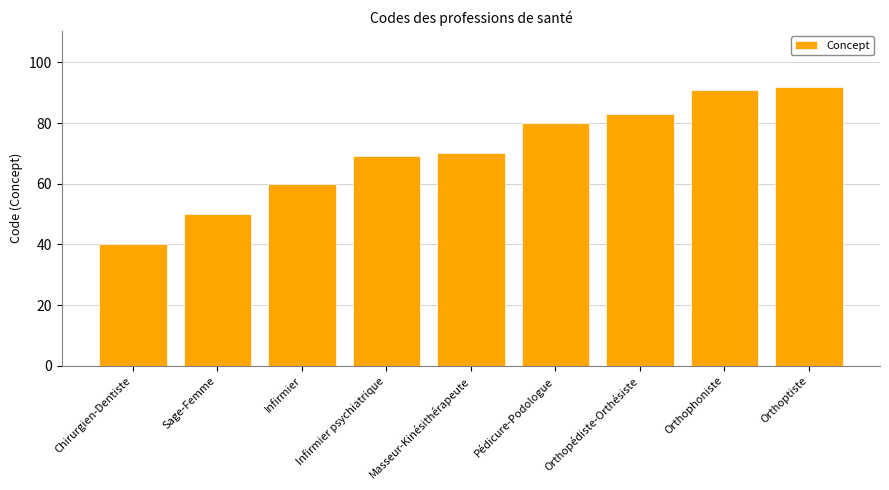

What is the average value?

71